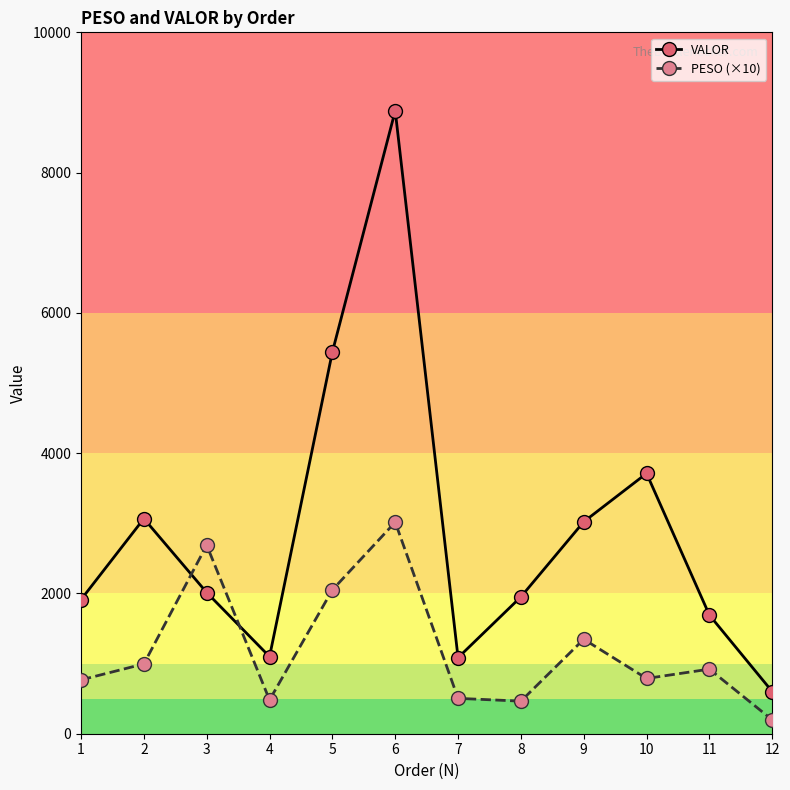

Between 10 and 12, which series saw the biggest shift?

VALOR